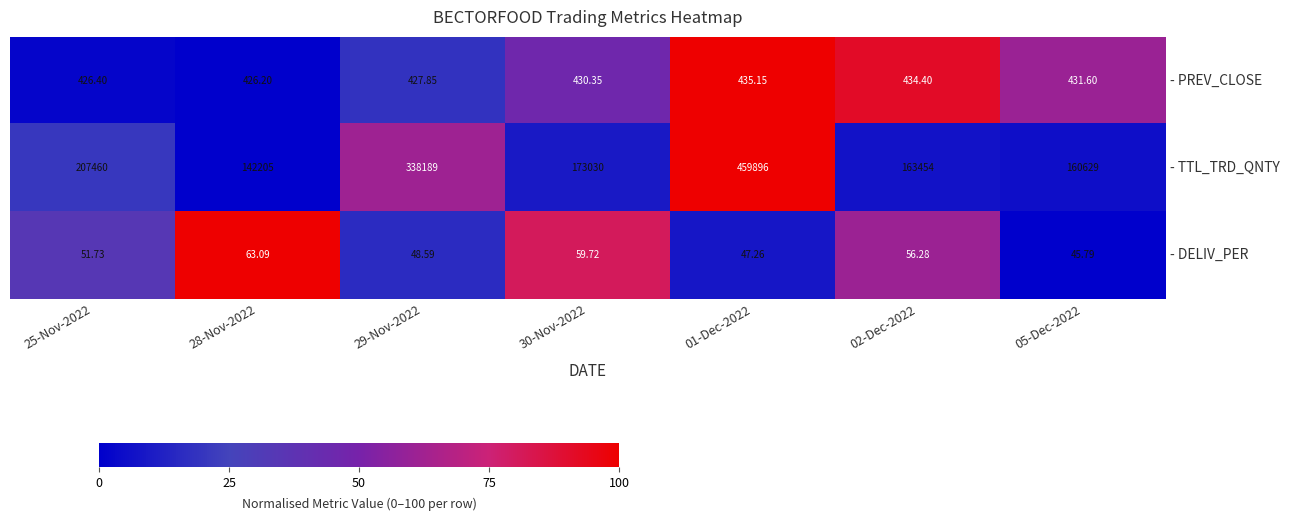

Which series changed the most between 25-Nov-2022 and 29-Nov-2022?

- TTL_TRD_QNTY